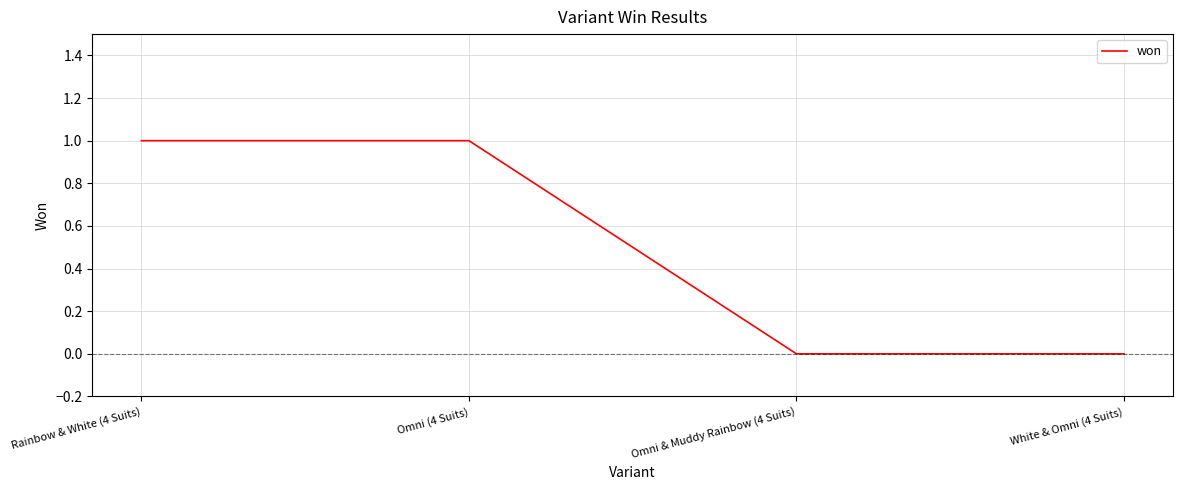

Reading right to left, list all the values displayed in this chart.

White & Omni (4 Suits)=0	Omni & Muddy Rainbow (4 Suits)=0	Omni (4 Suits)=1	Rainbow & White (4 Suits)=1